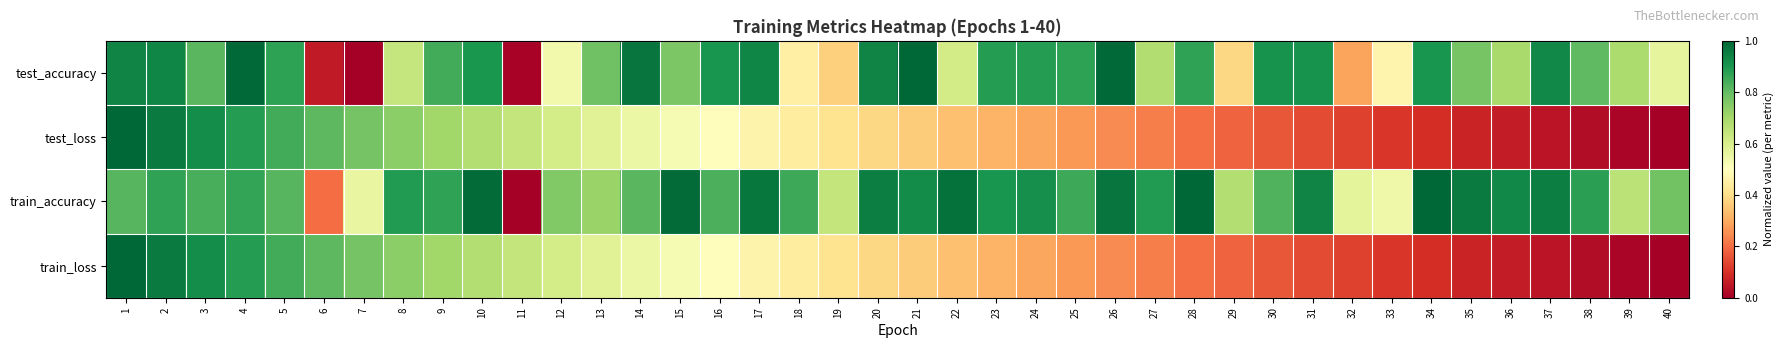

At 24, list the series in order from smallest to largest.

train_loss, test_loss, test_accuracy, train_accuracy